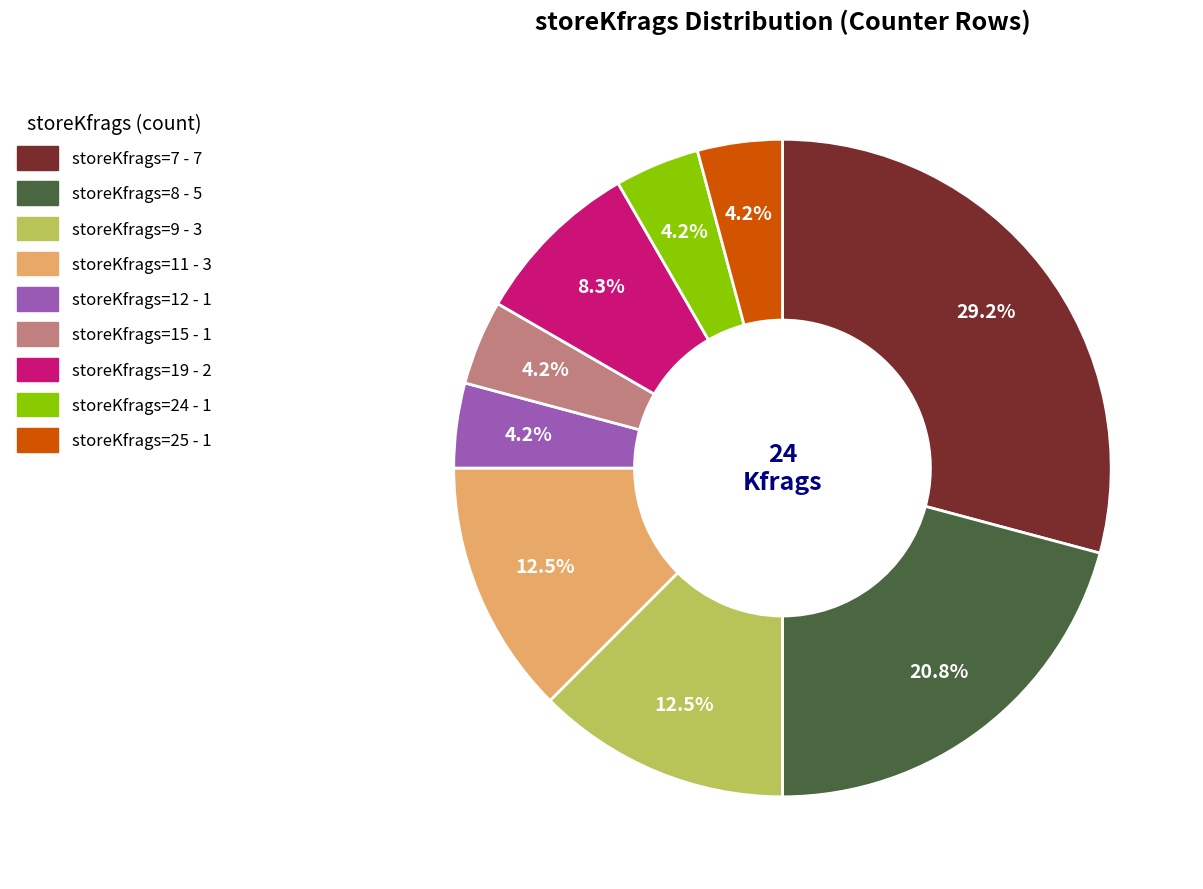

Is there any slice that represents more than half of the pie?

No